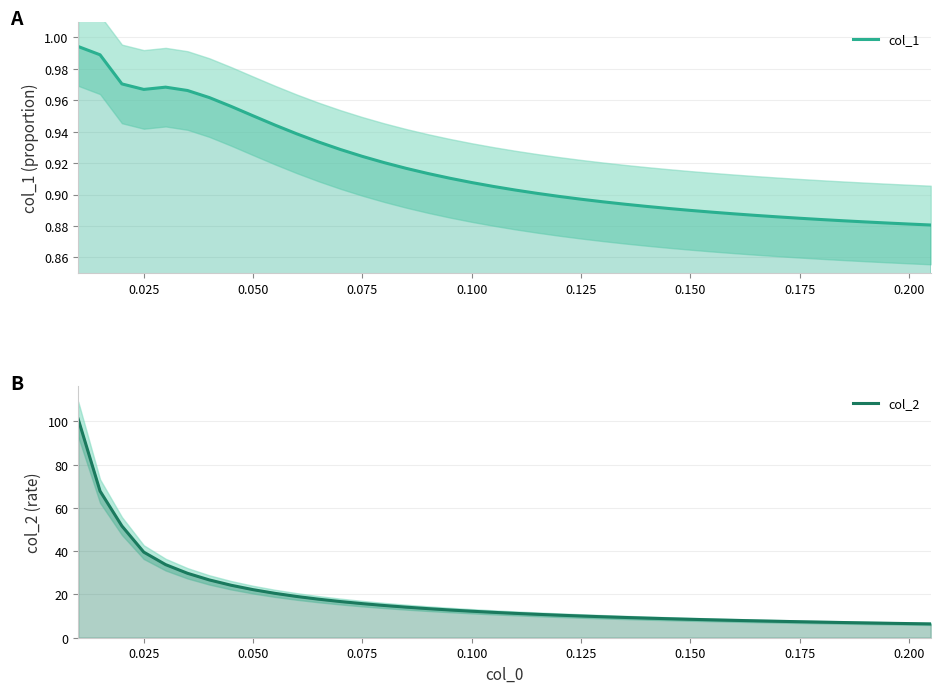

Reading left to right, transcribe all the data shown in this chart.

col_1: 1.0	1.0	1.0	1.0	1.0	1.0	1.0	1.0	1.0	0.9	0.9	0.9	0.9	0.9	0.9	0.9	0.9	0.9	0.9	0.9	0.9	0.9	0.9	0.9	0.9	0.9	0.9	0.9	0.9	0.9	0.9	0.9	0.9	0.9	0.9	0.9	0.9	0.9	0.9	0.9
col_2: 101.1	67.8	51.7	39.6	33.8	29.8	26.7	24.3	22.2	20.5	19.1	17.8	16.7	15.8	14.9	14.1	13.5	12.8	12.3	11.7	11.3	10.8	10.4	10.0	9.7	9.4	9.1	8.8	8.5	8.3	8.0	7.8	7.6	7.4	7.2	7.0	6.9	6.7	6.5	6.4